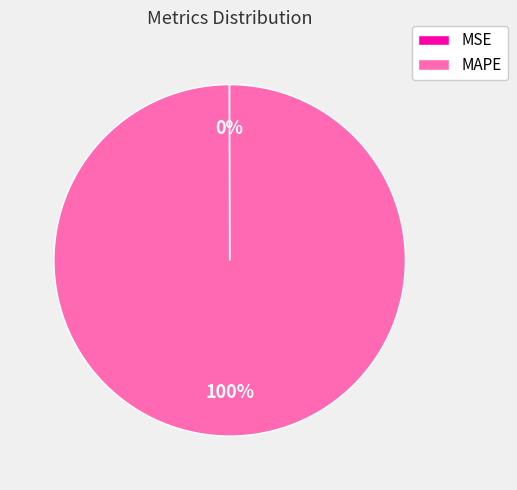

Which slice is the largest?

MAPE